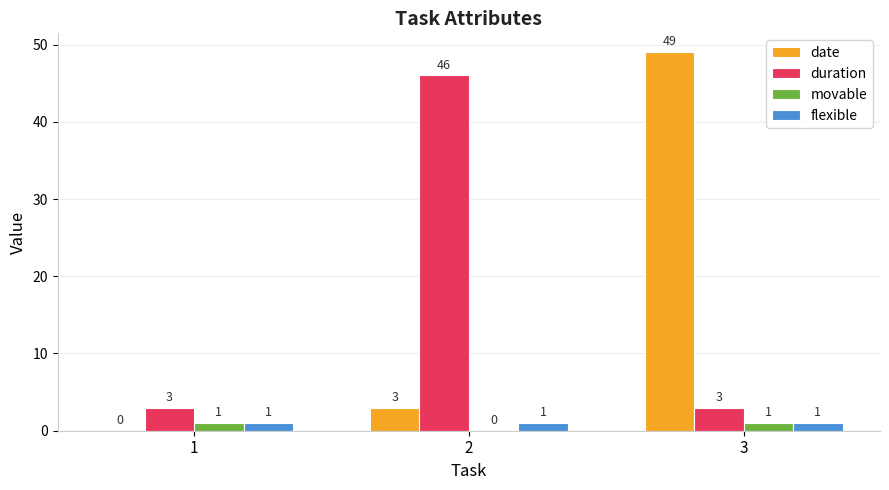

Reading left to right, extract all data points from this chart.

date: 0	3	49
duration: 3	46	3
movable: 1	0	1
flexible: 1	1	1